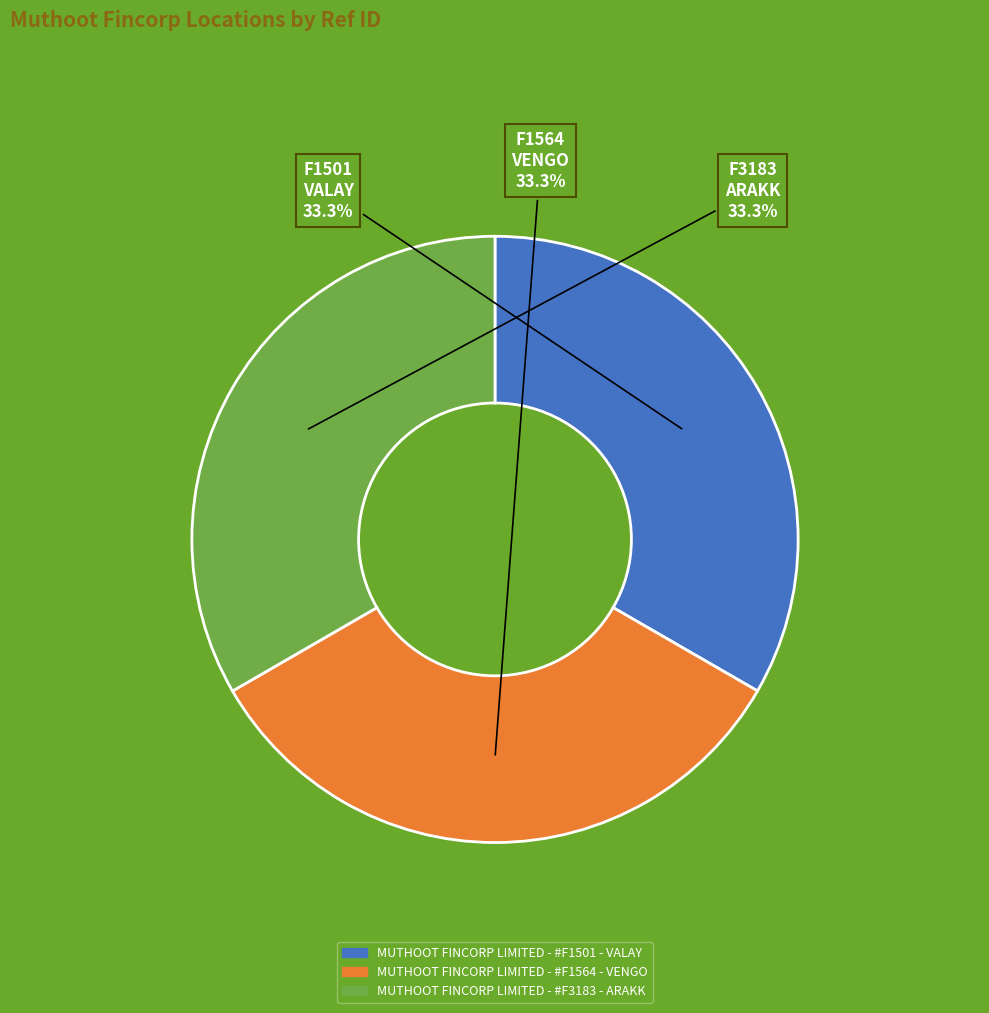

To the nearest percent, what portion does MUTHOOT FINCORP LIMITED - #F3183 - ARAKK represent?

33%